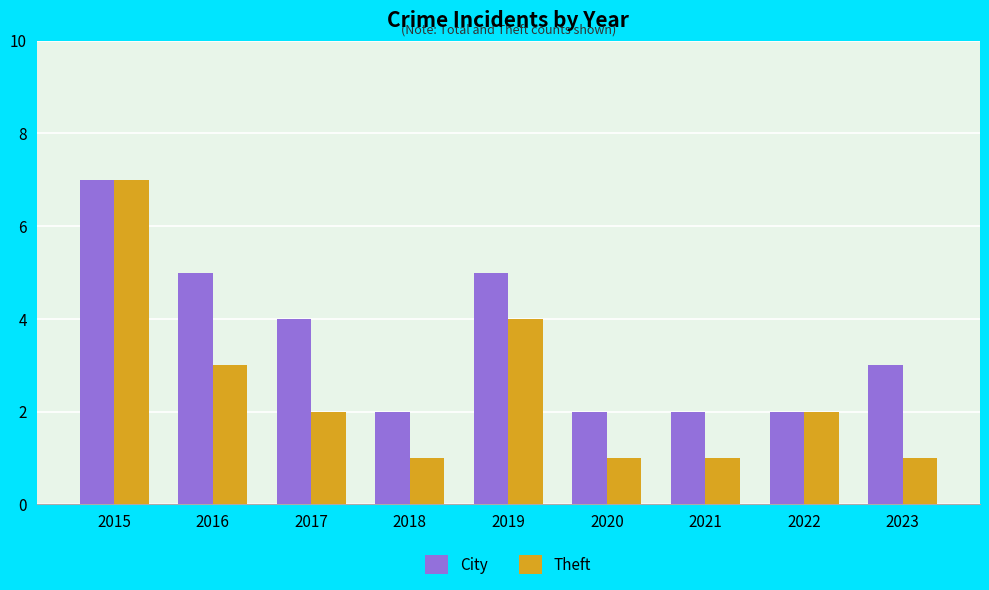

At which category does the chart reach its peak across all series?

2015